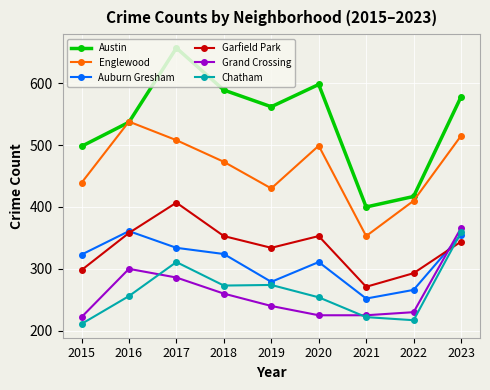

Which series has the largest total across all categories?

Austin